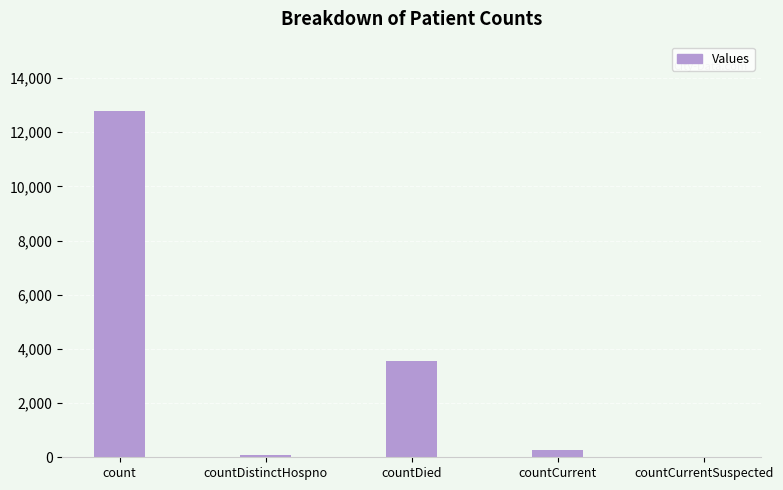

Does the chart contain stacked bars?

No